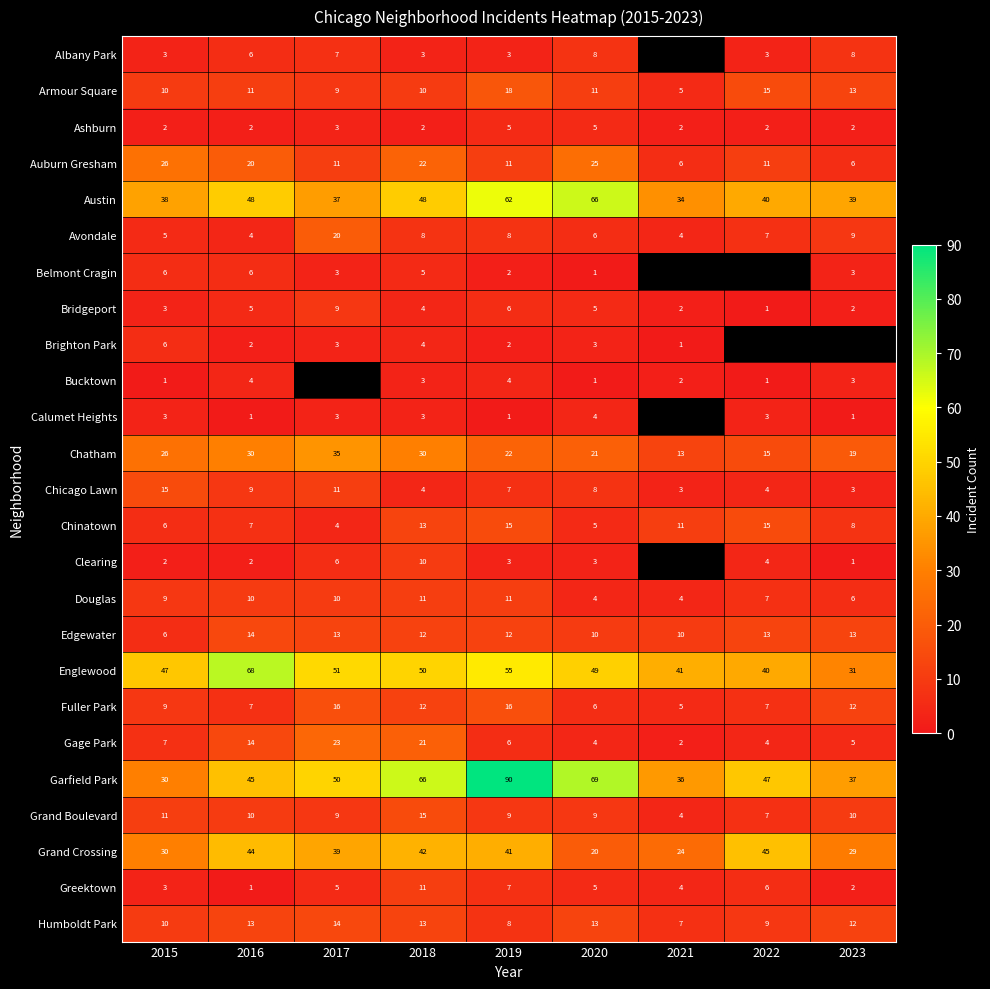

Is the value of Chinatown at 2015 greater than the value of Humboldt Park at 2015?

No